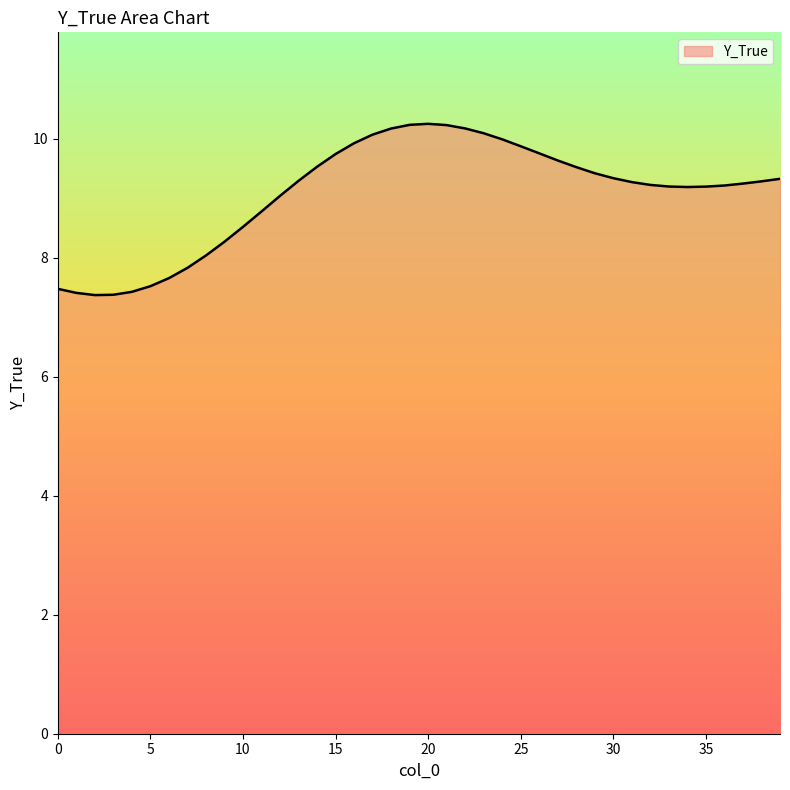

What is the greatest value displayed?

10.2